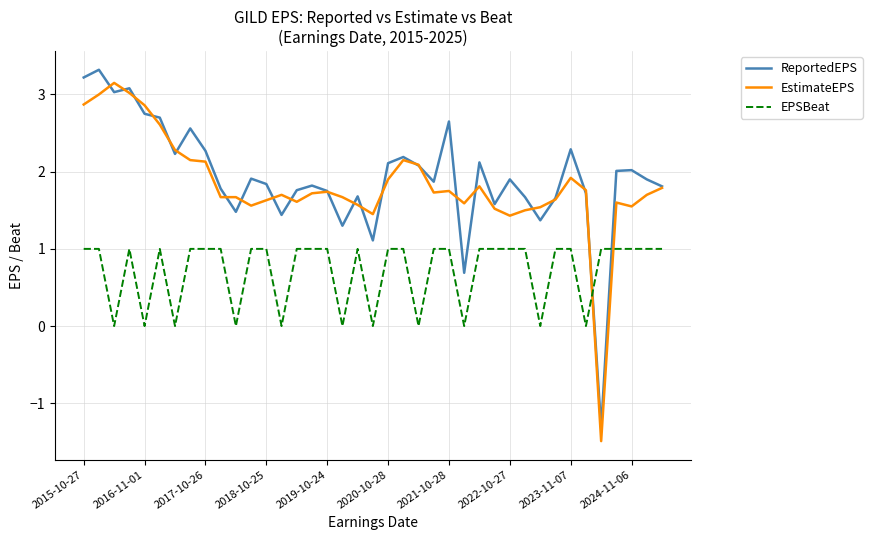

After their last crossing, which series has the higher values: EstimateEPS or EPSBeat?

EstimateEPS